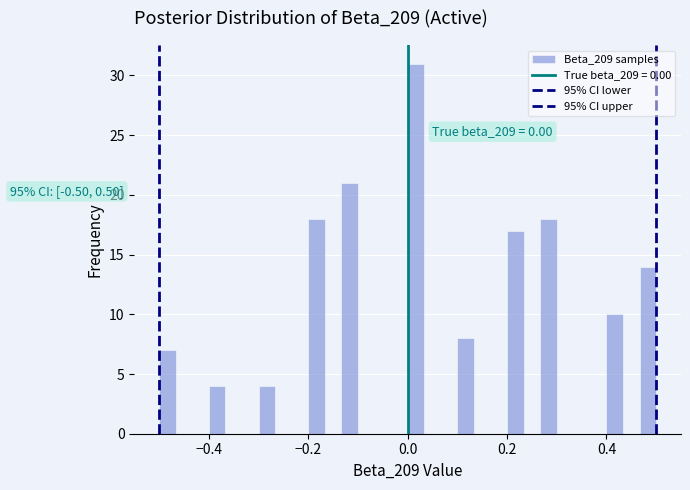

Around what value on the x-axis is the tallest bar? Give the approximate position of its centre, as read against the axis.

0.02